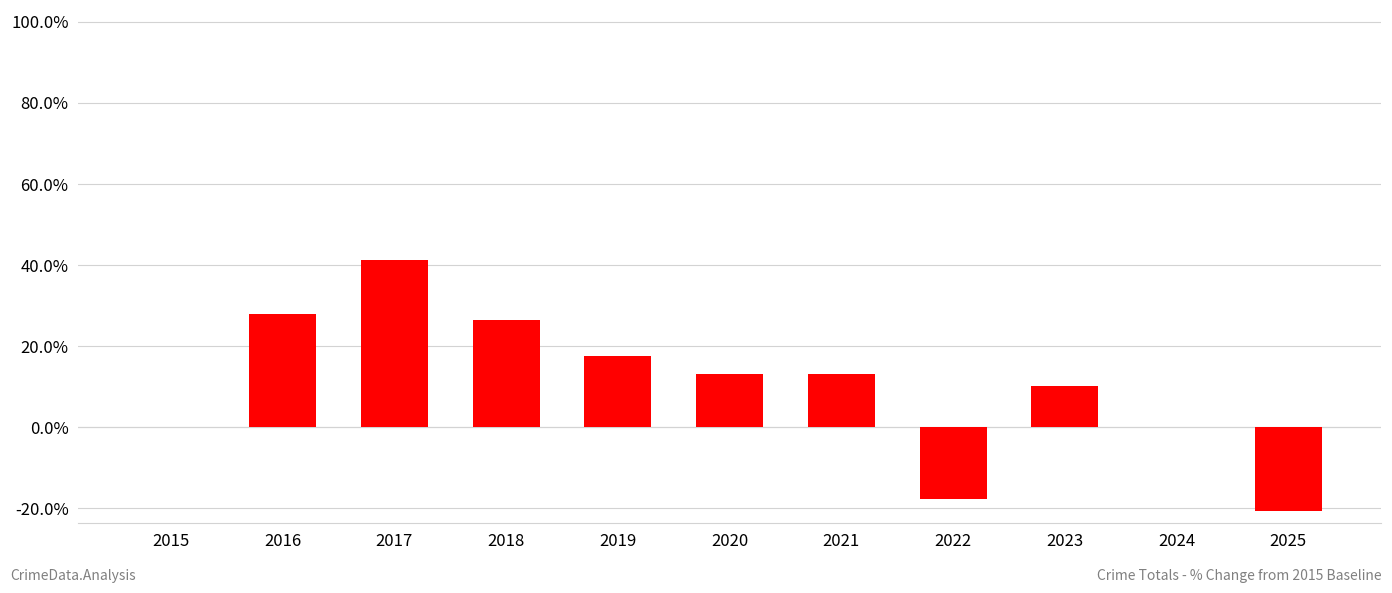

What is the sum of the values at 2020 and 2021?

26.5